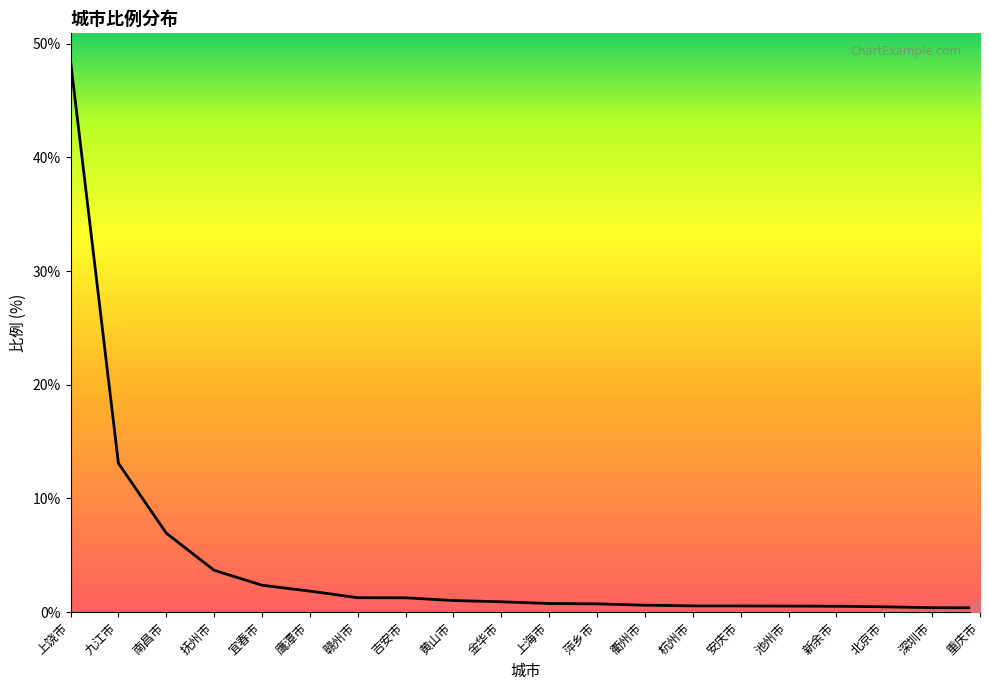

Is this an area chart (filled region under the line)?

No